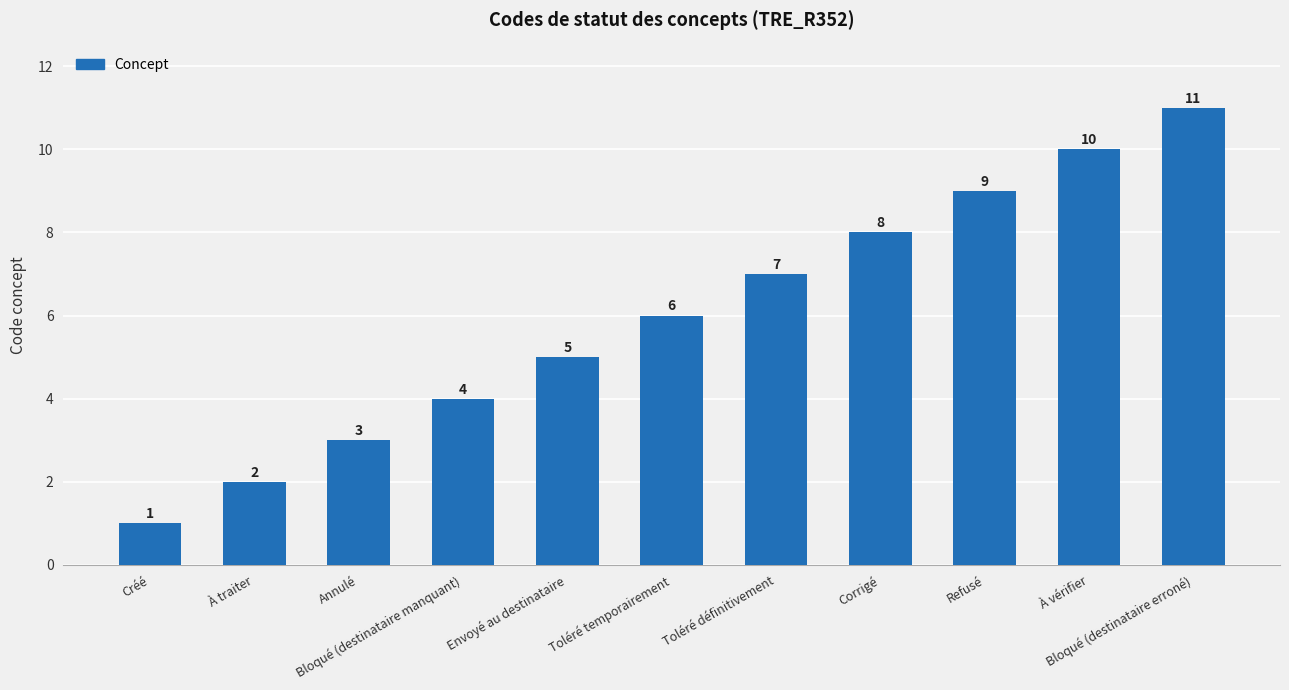

The chart shows a value of 1 at Annulé. True or false?

False